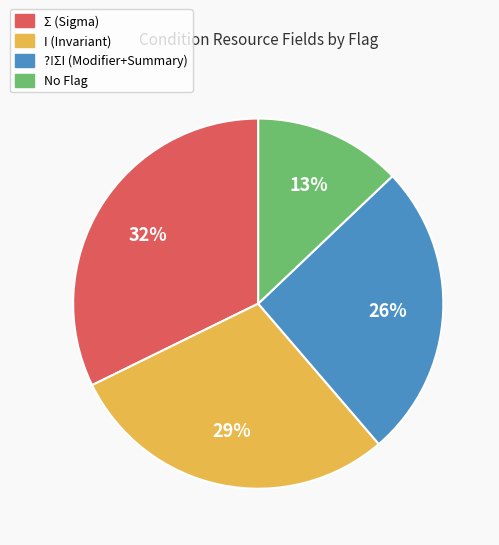

To the nearest percent, what percentage of the pie is No Flag?

13%